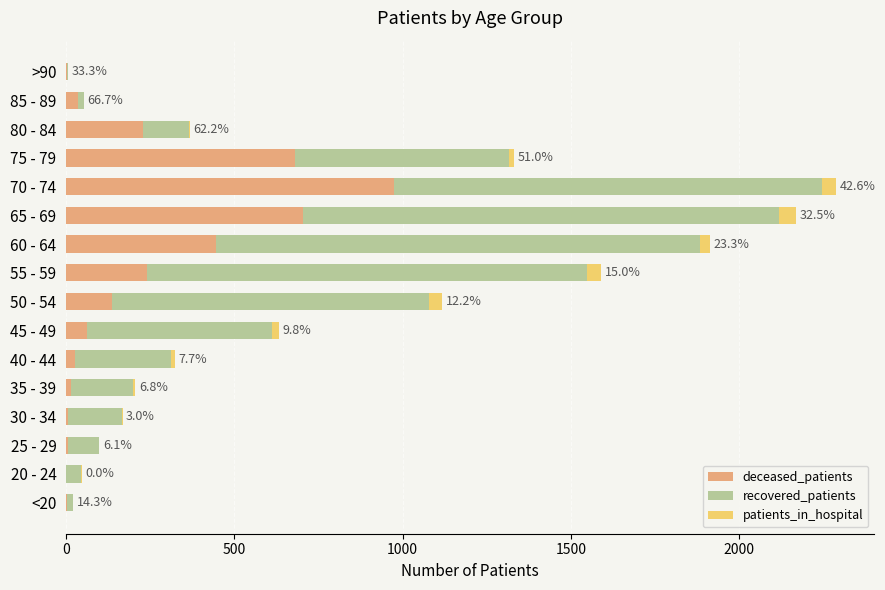

What is the highest value of the deceased_patients series?

975